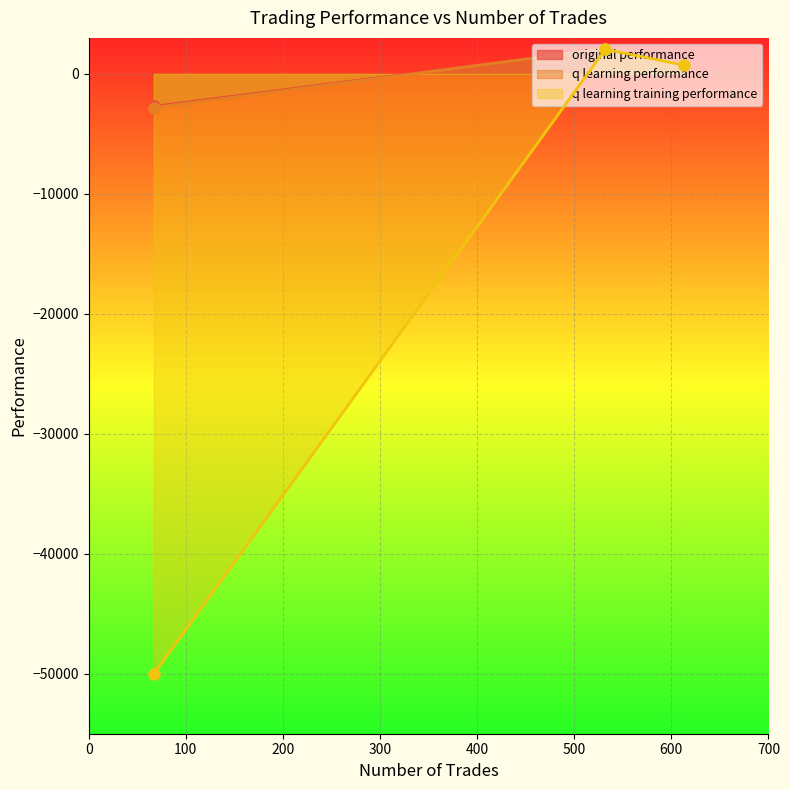

How many values in the q learning training performance series are below 730?

1